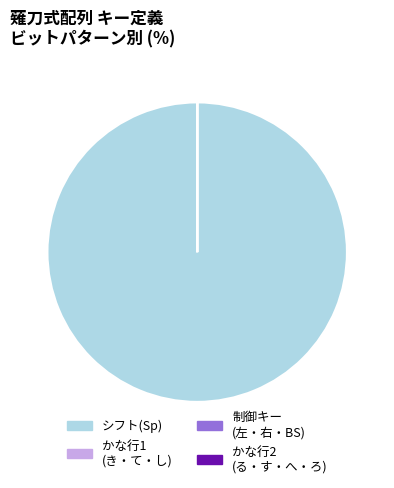

Which category accounts for the majority?

シフト(Sp)